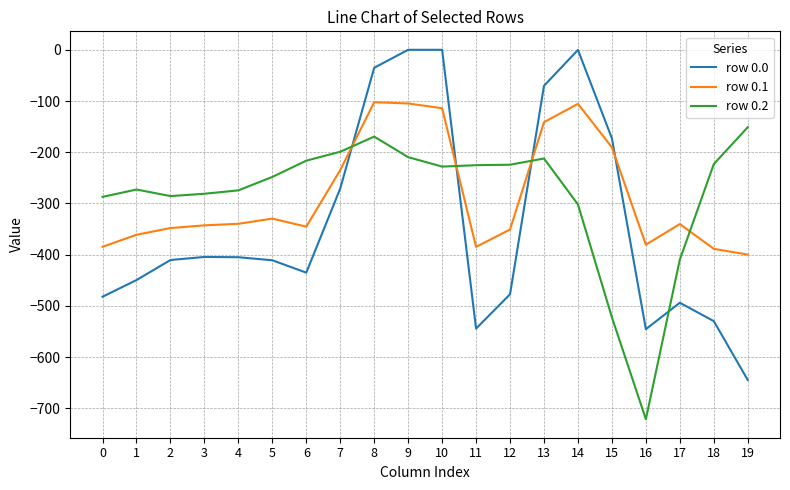

The value of row 0.0 at 15 is -88.9. True or false?

False